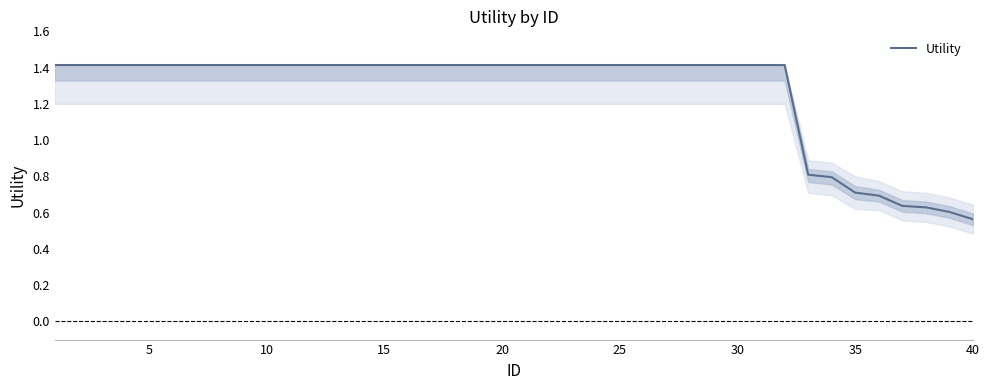

What is the greatest value displayed?

1.4